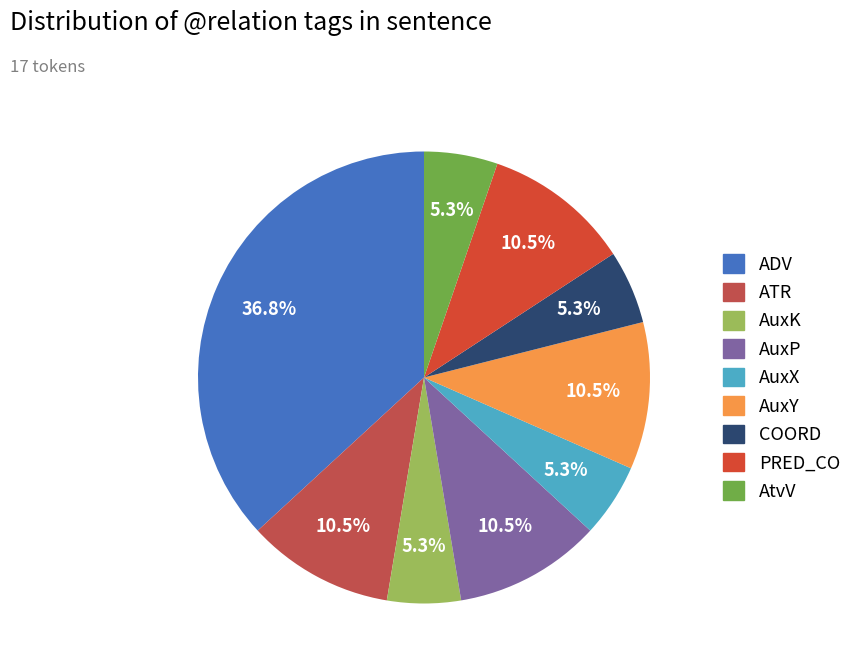

How many slices are in this pie chart?

9